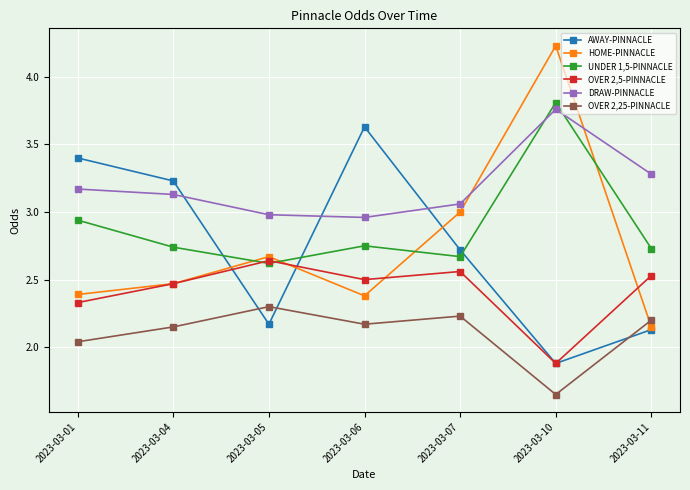

What is the sum of the OVER 2,5-PINNACLE values at 2023-03-06 and 2023-03-01?

4.8